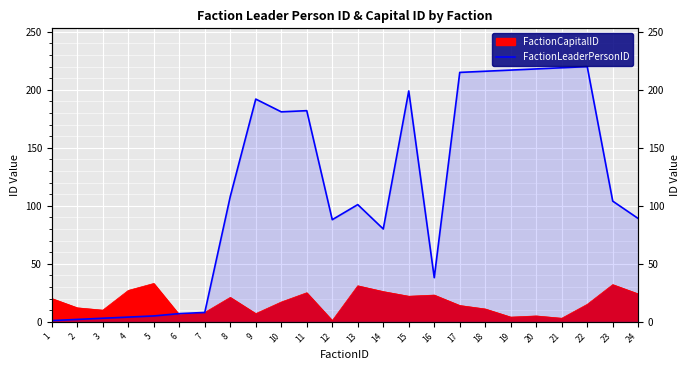

Is it true that the value at 14 is 80?

True